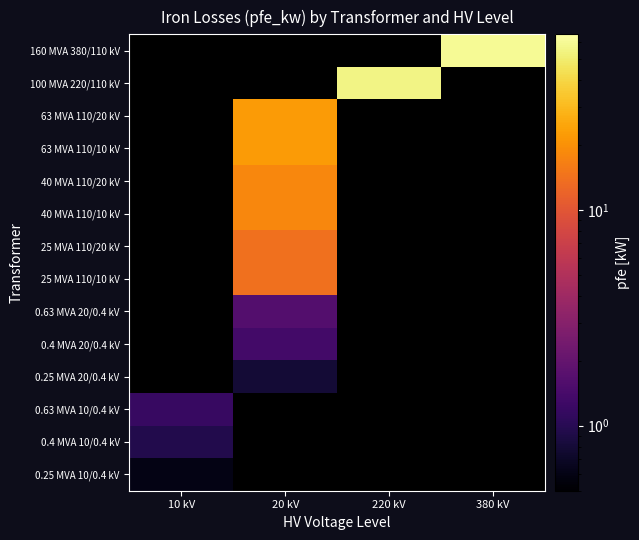

How many values in 63 MVA 110/20 kV are above zero?

1